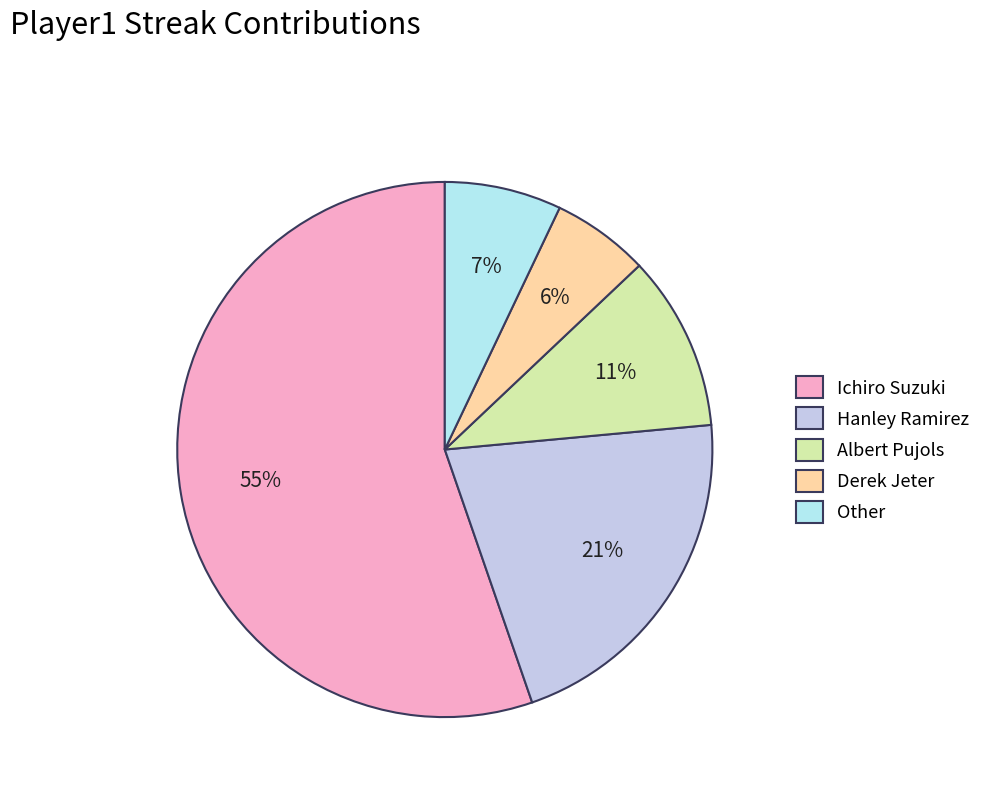

To the nearest percent, what percentage of the pie is Albert Pujols?

11%